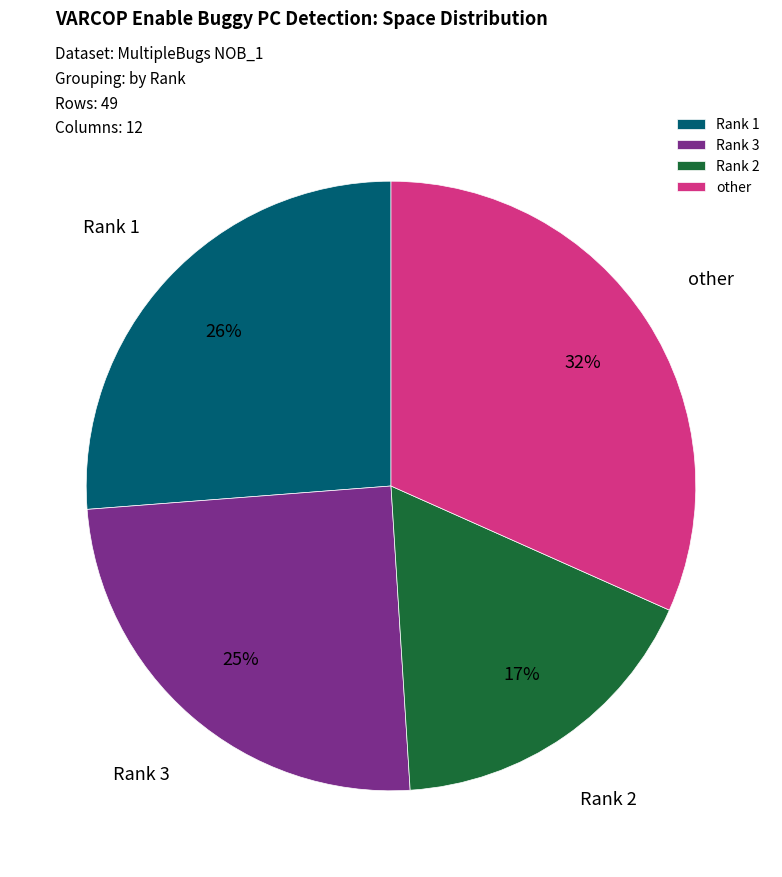

Is it true that other is 32% of the pie?

True